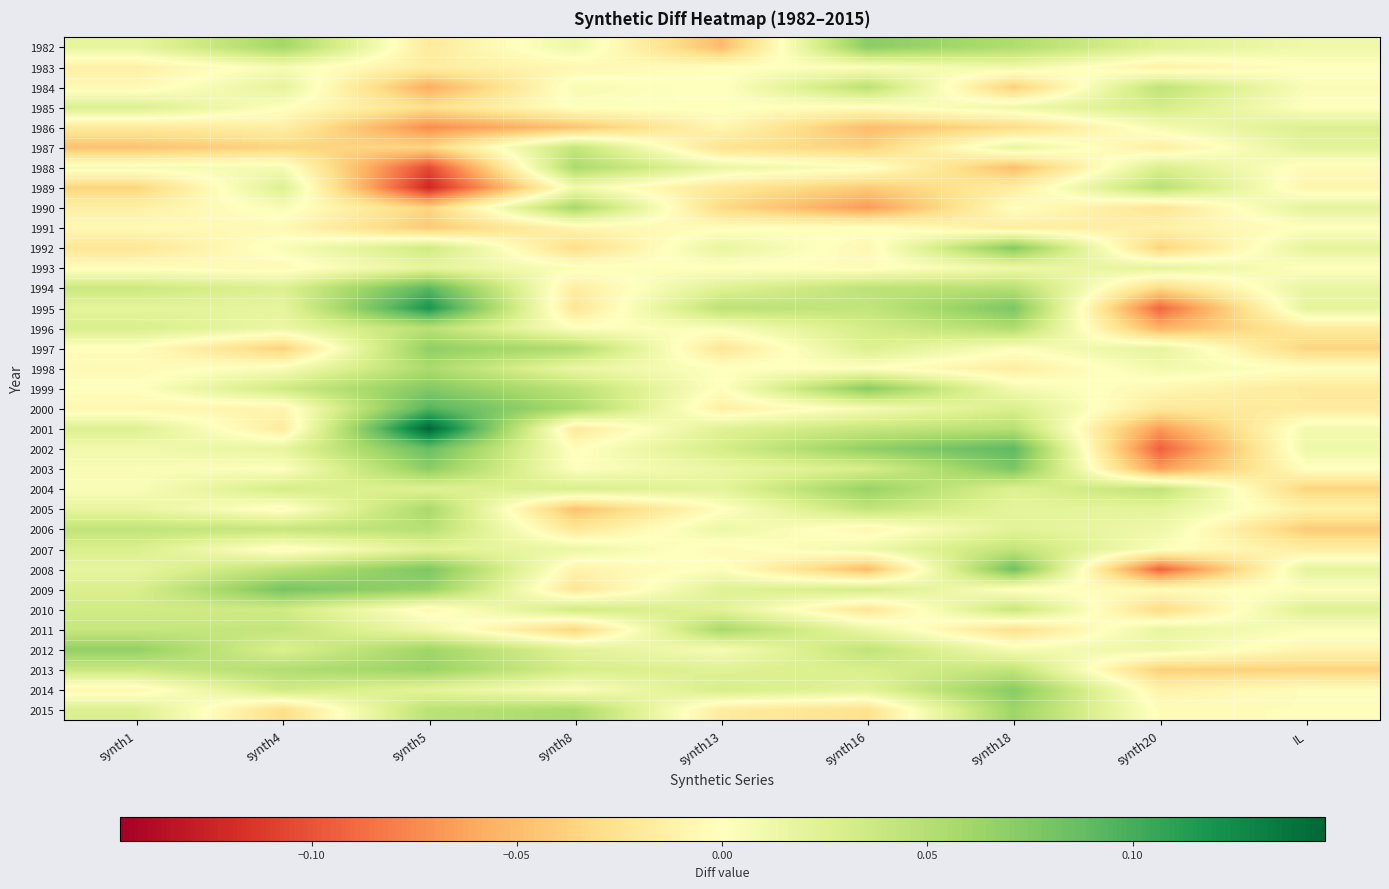

What is the maximum value shown in the chart?

0.1